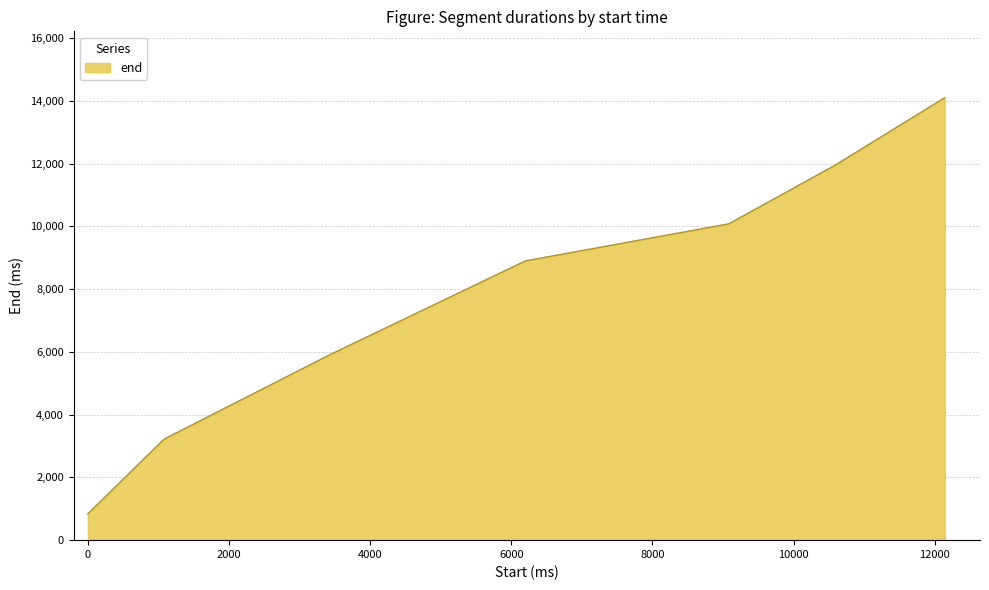

Reading left to right, transcribe all the data shown in this chart.

840	3220	5900	8900	10080	11940	14100